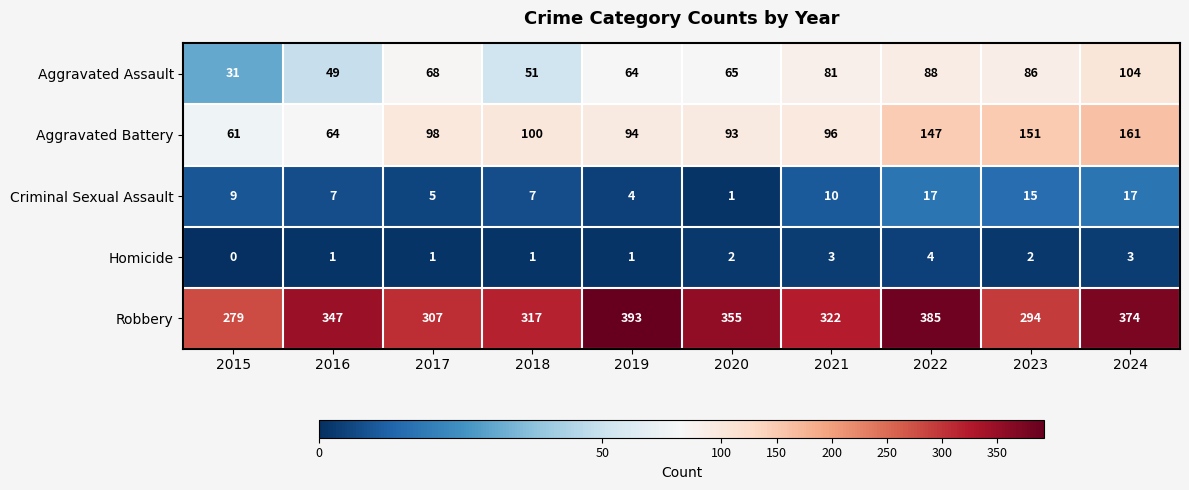

Which series has the largest total across all categories?

Robbery